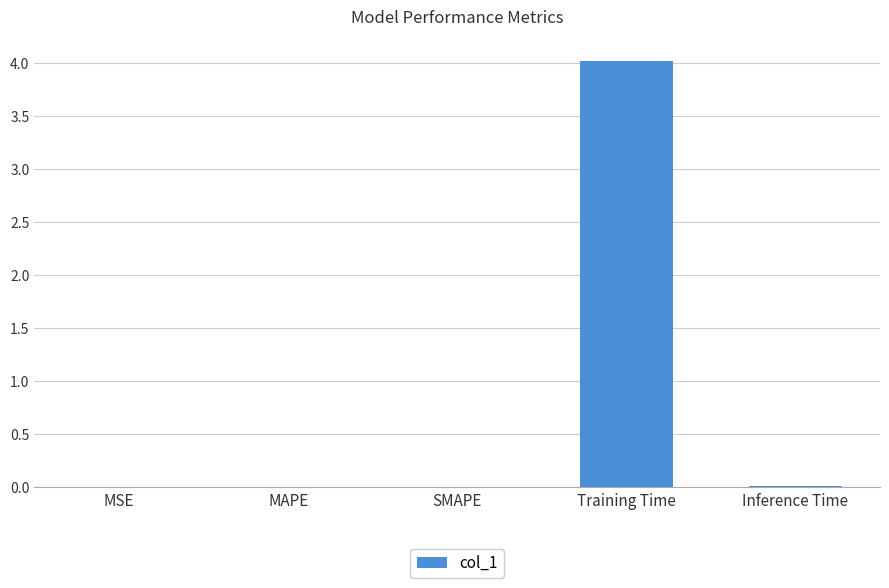

The chart shows a value of 0.0 at MAPE. True or false?

True